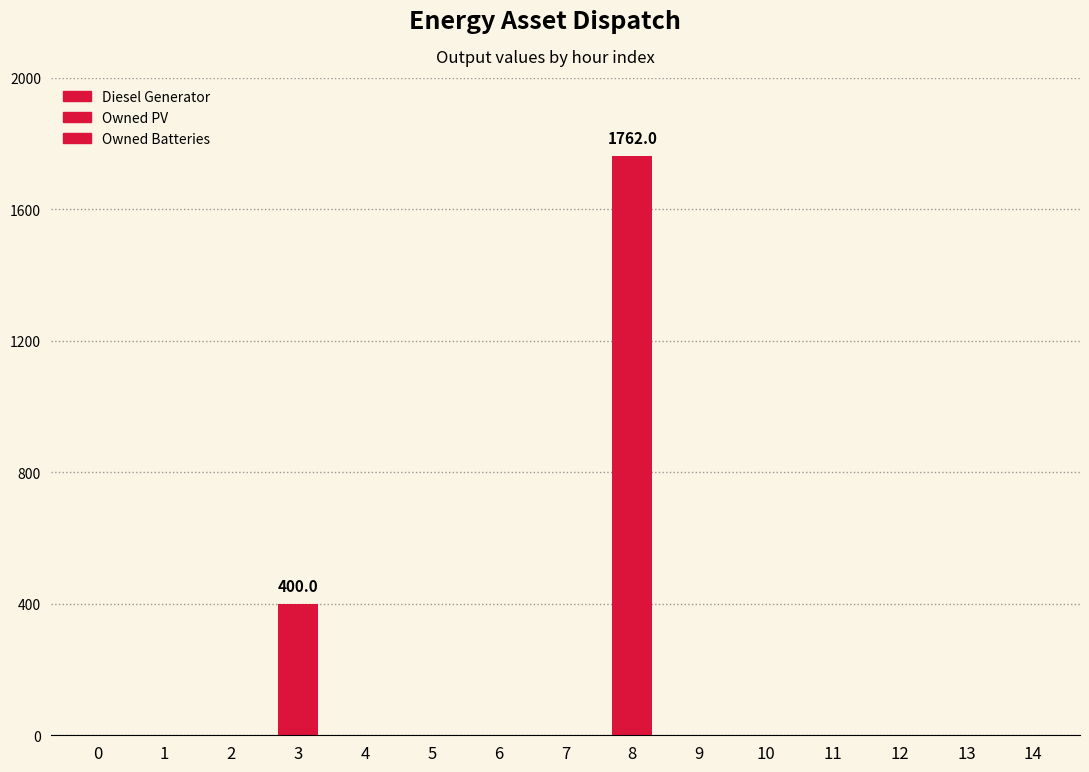

Is the value of Owned Batteries at 13 greater than the value of Owned PV at 2?

No